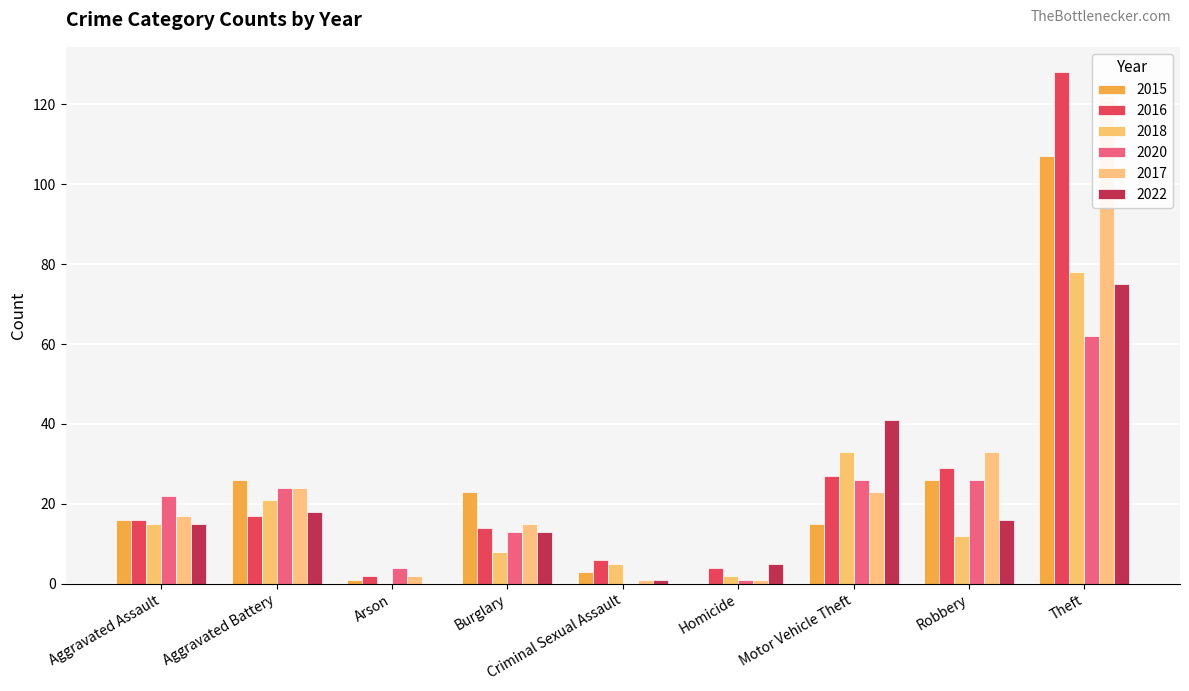

Which category has the highest value in the 2020 series?

Theft